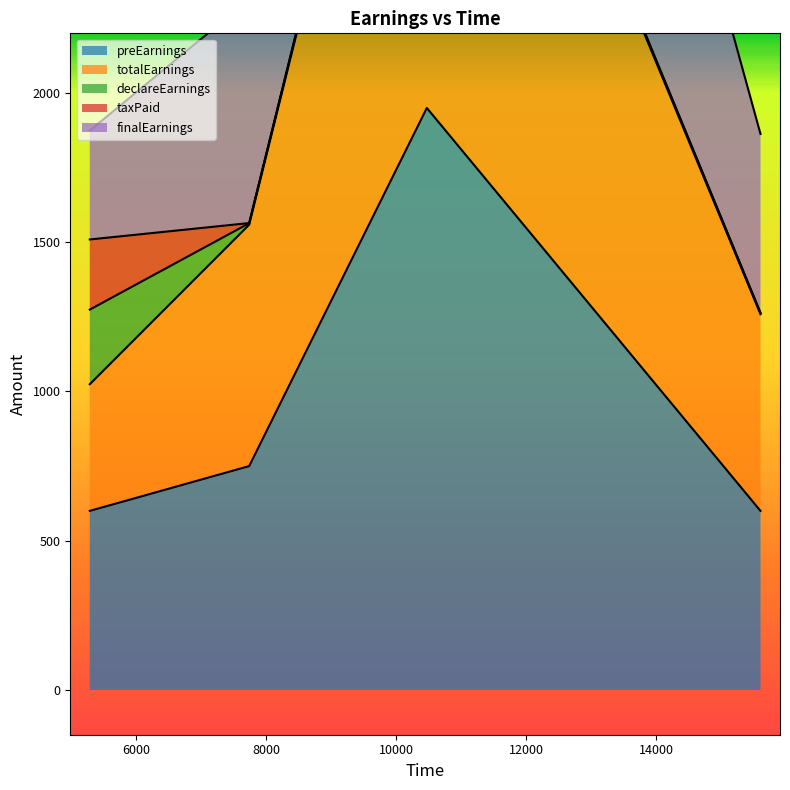

Does the chart display data point markers on the line(s)?

No